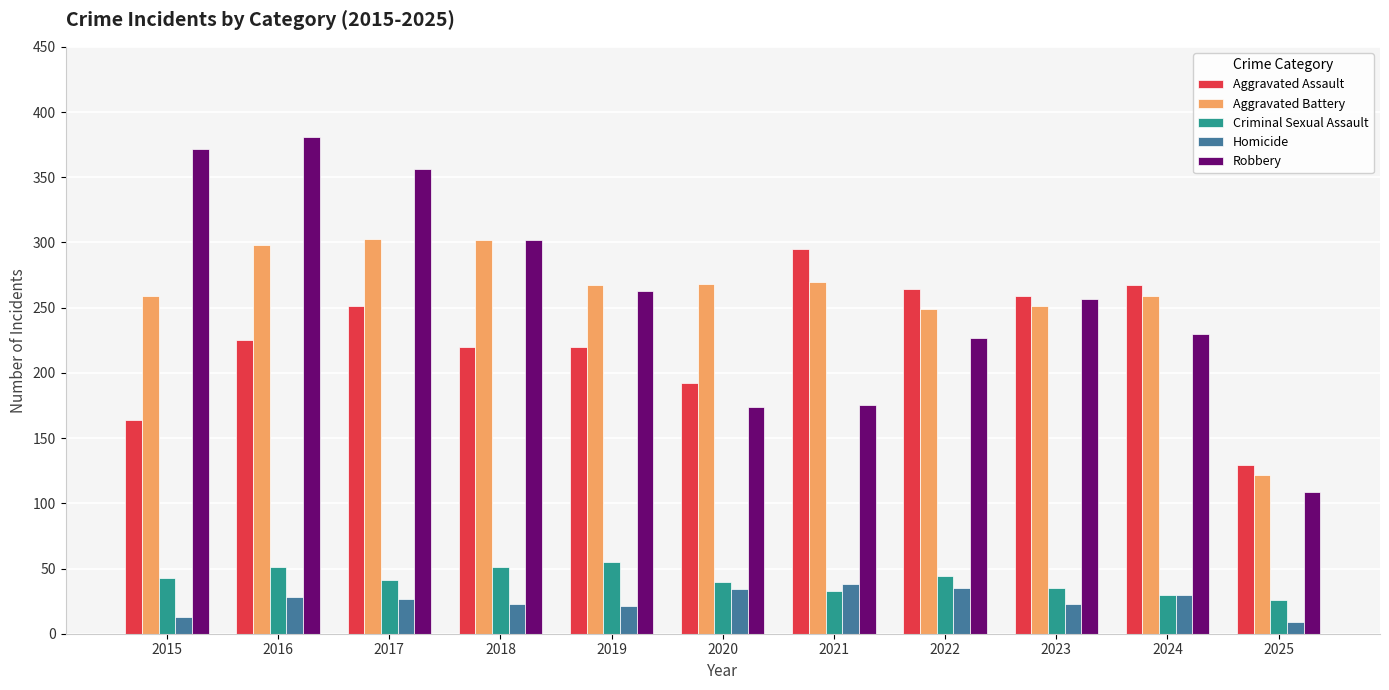

Is the value of Aggravated Battery at 2023 greater than the value of Aggravated Assault at 2018?

Yes